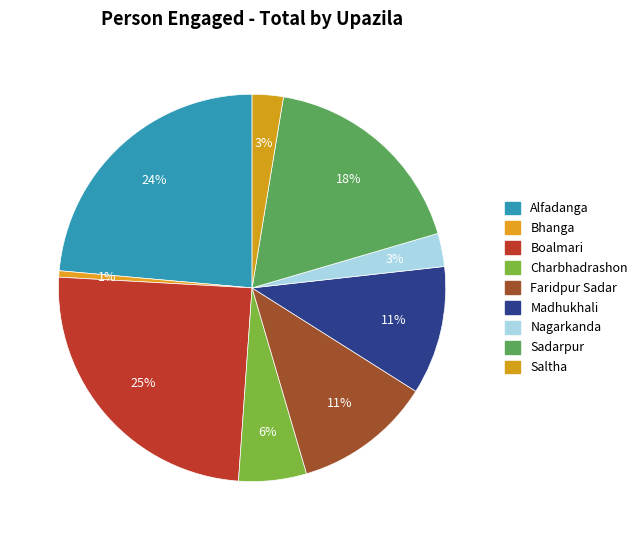

What is the change in value from Nagarkanda to Sadarpur?

+256